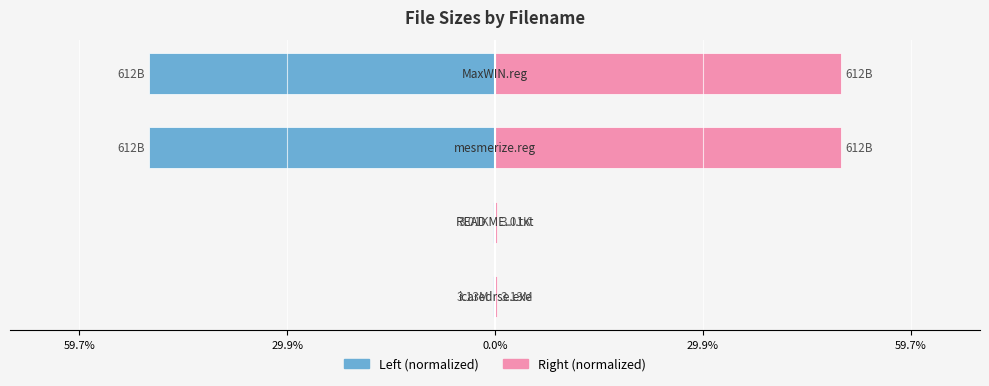

Rank the series by their average value, from highest to lowest.

Size (normalized right), Size (normalized left)